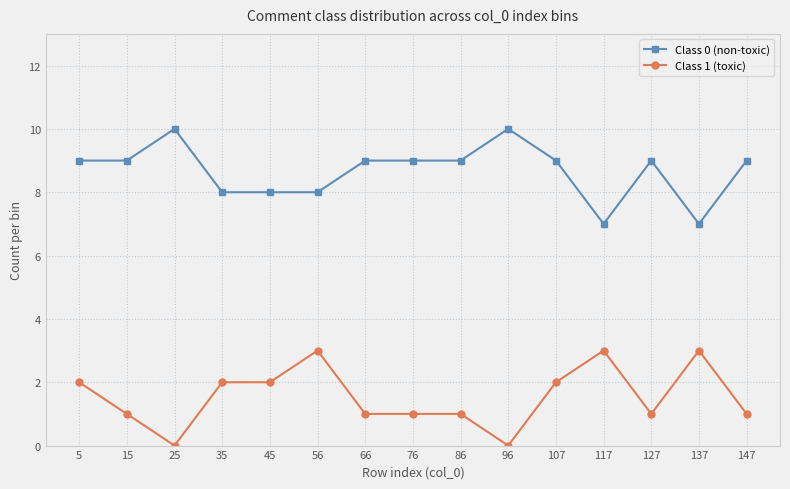

True or false: Class 1 (toxic) has a value of 2 at 86.

False